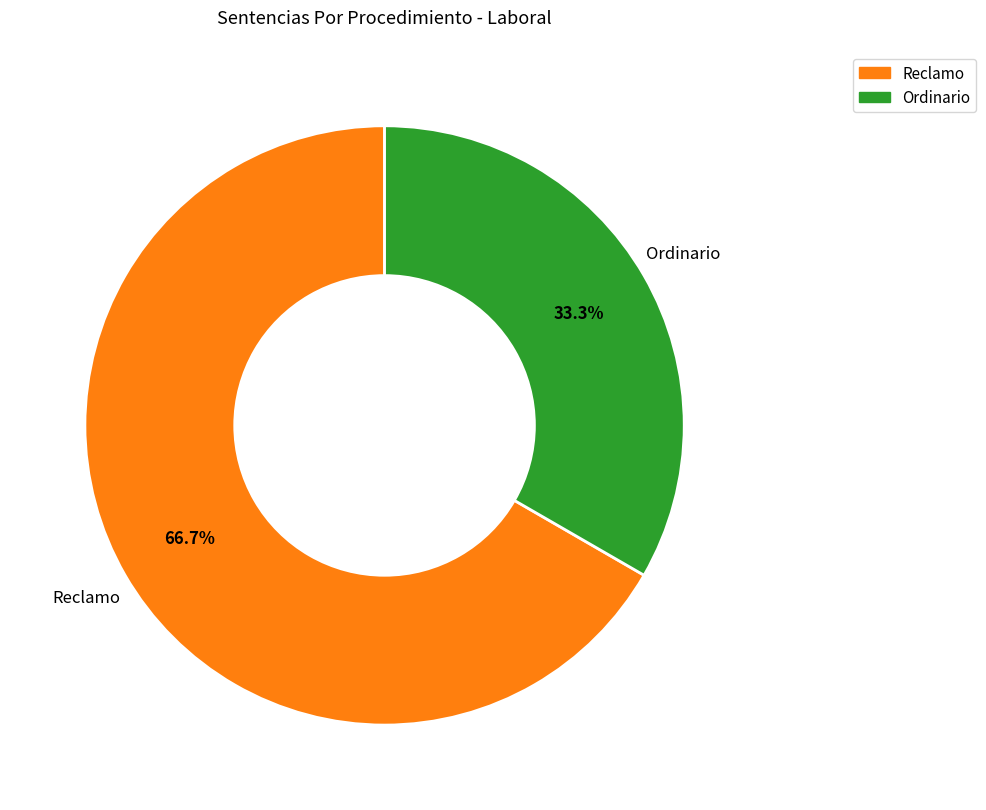

Count the number of slices in the pie.

2